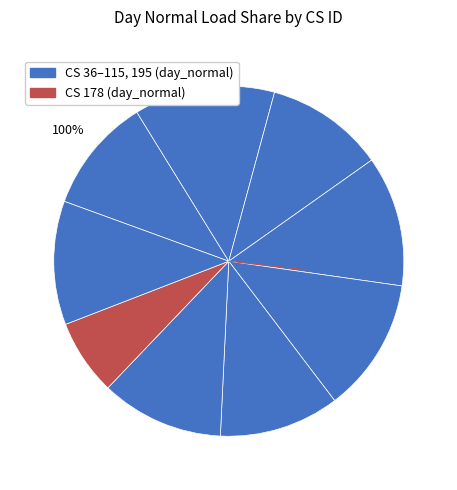

Combined, what portion of the pie is 61 and 96?

24.5%